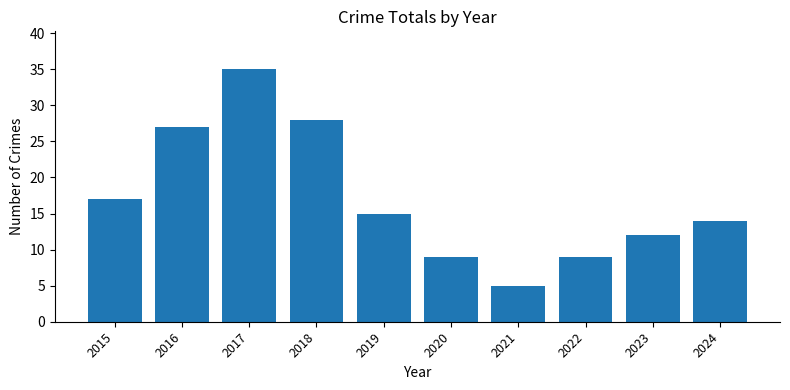

Reading left to right, extract all data points from this chart.

2015=17	2016=27	2017=35	2018=28	2019=15	2020=9	2021=5	2022=9	2023=12	2024=14